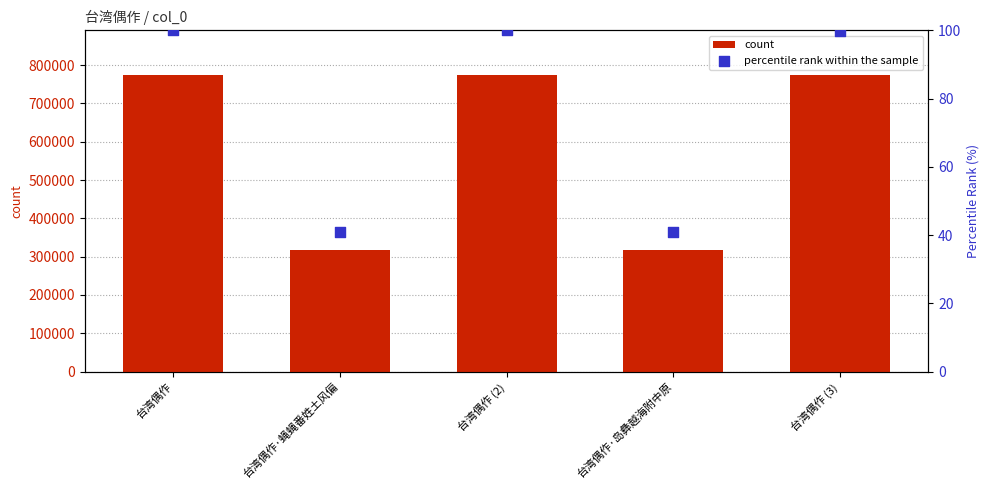

At which category is the sum across all series the highest?

台湾偶作 (2)